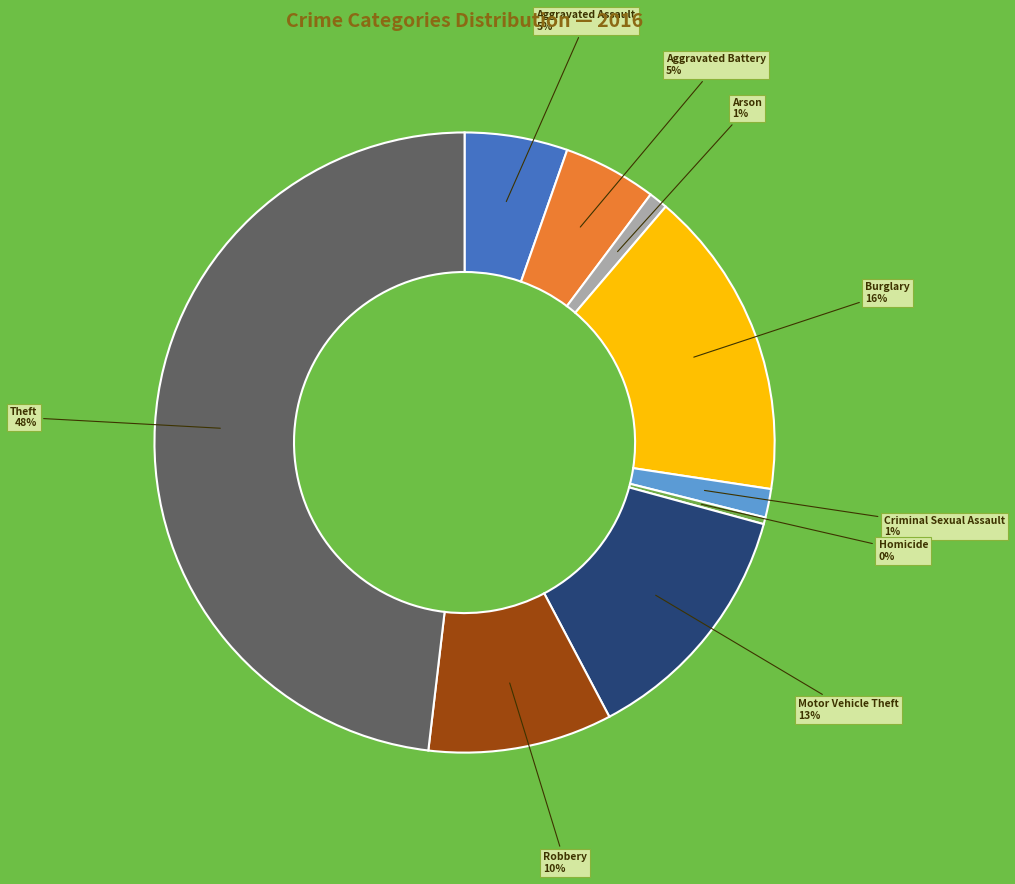

Between Homicide and Robbery, which is larger?

Robbery